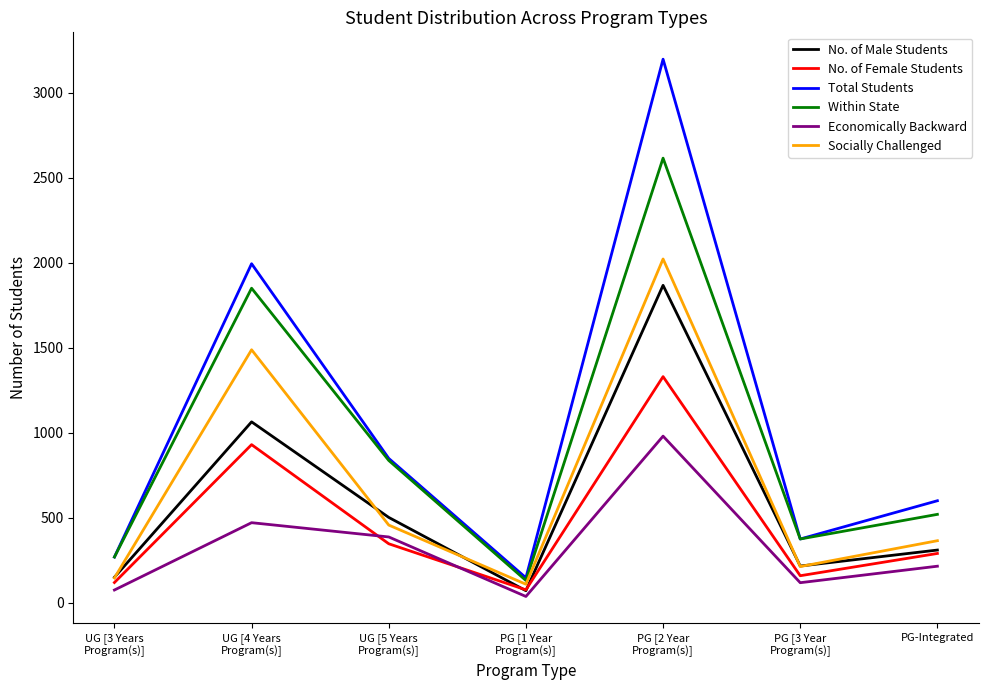

At which category does No. of Male Students reach its first local peak?

UG [4 Years
Program(s)]